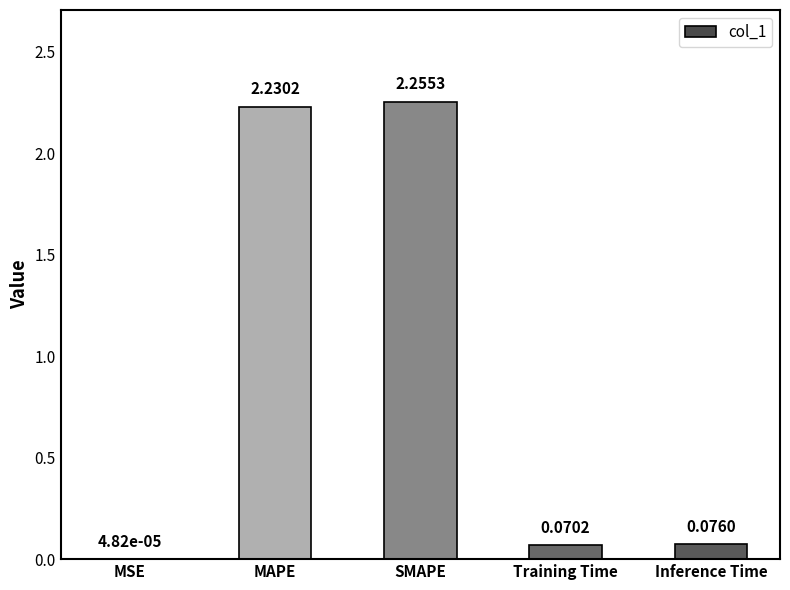

What is the sum of all values?

4.6